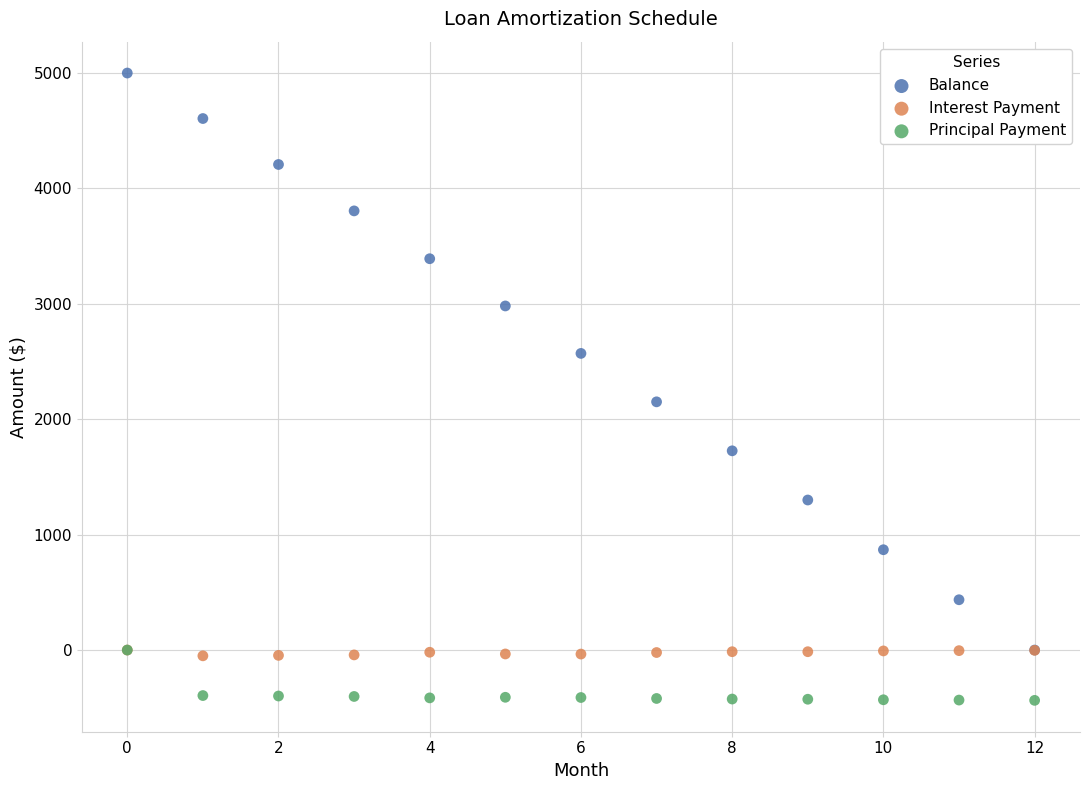

In the Balance series, what Y value is closest to 2500?

2570.4